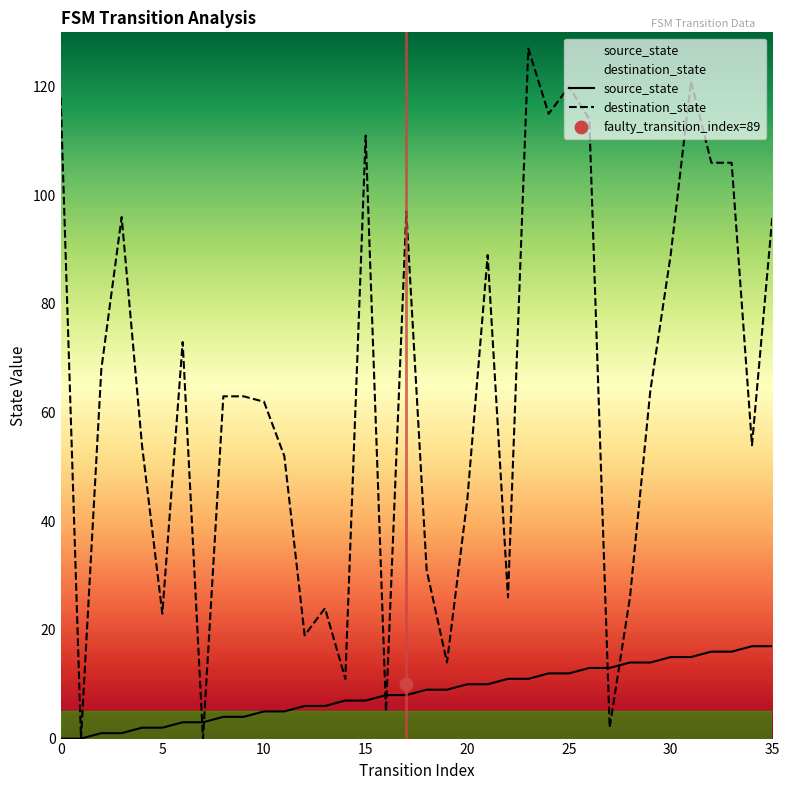

What is the highest value of the source_state series?

17